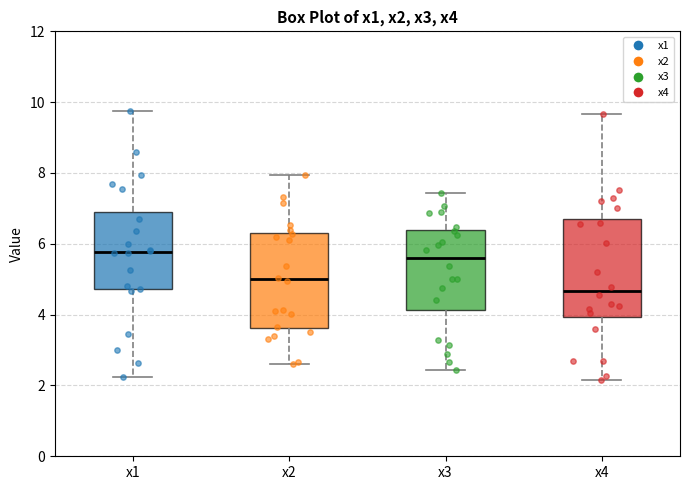

Where does the lower whisker of the box for x3 end on the y-axis? The values are not printed on the chart, so give them approximately, as read against the axis.

2.4